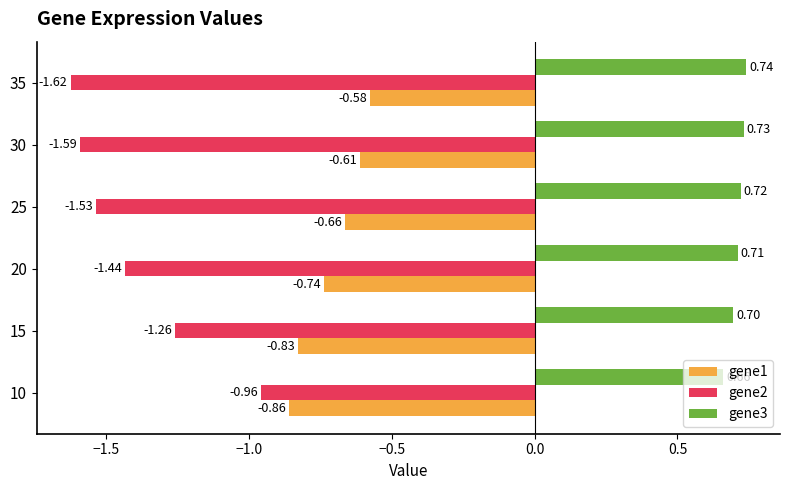

What is the sum of the gene2 values at 20 and 35?

-3.1